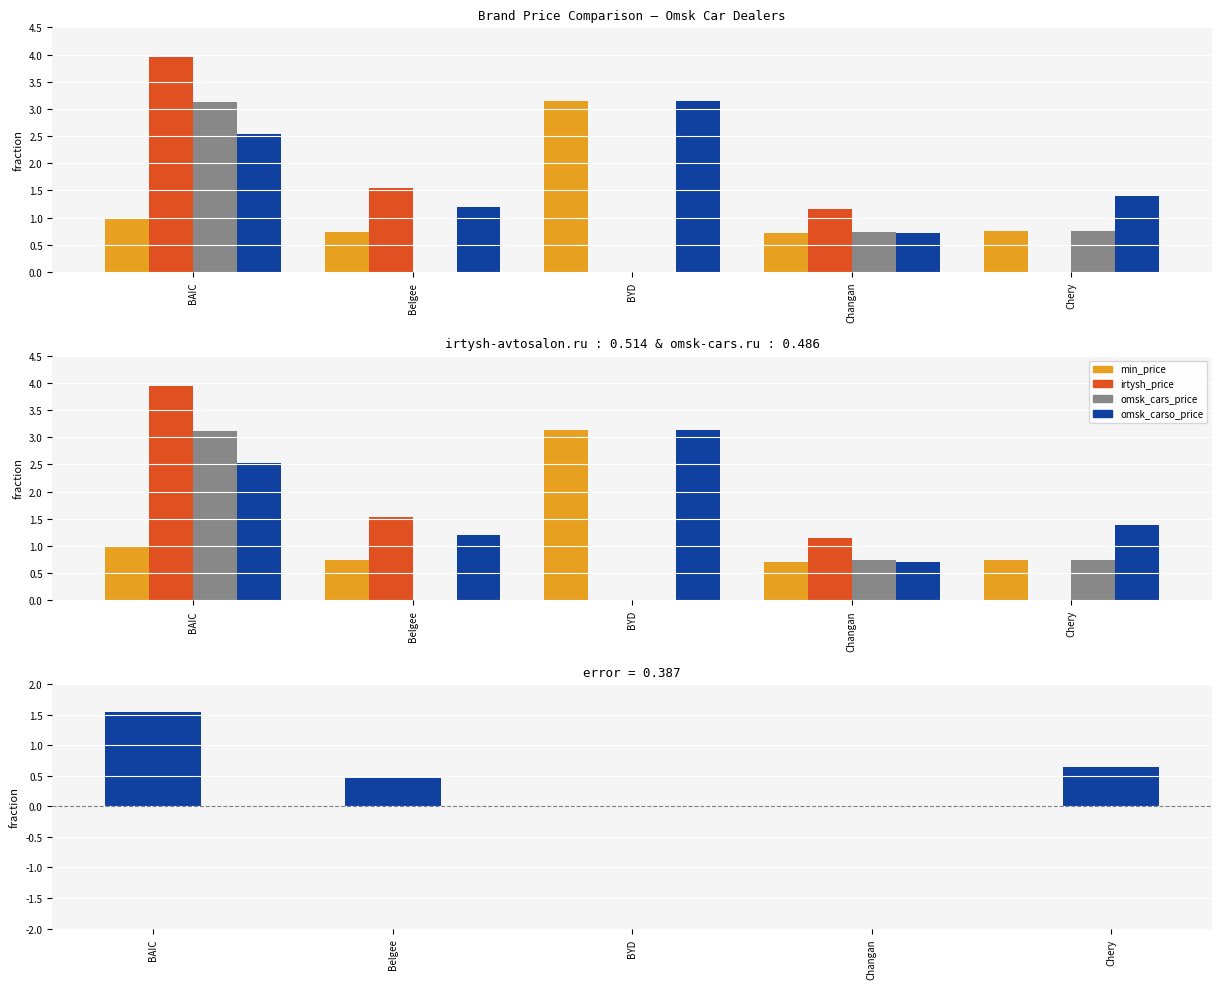

Does the chart contain stacked bars?

No